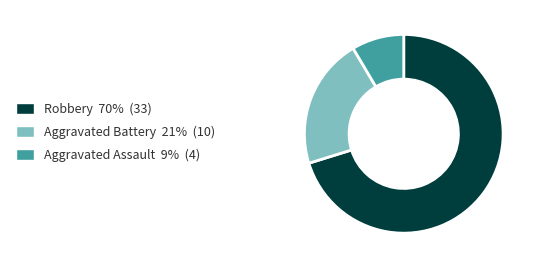

Between Aggravated Assault 9% (4) and Aggravated Battery 21% (10), which is larger?

Aggravated Battery 21% (10)